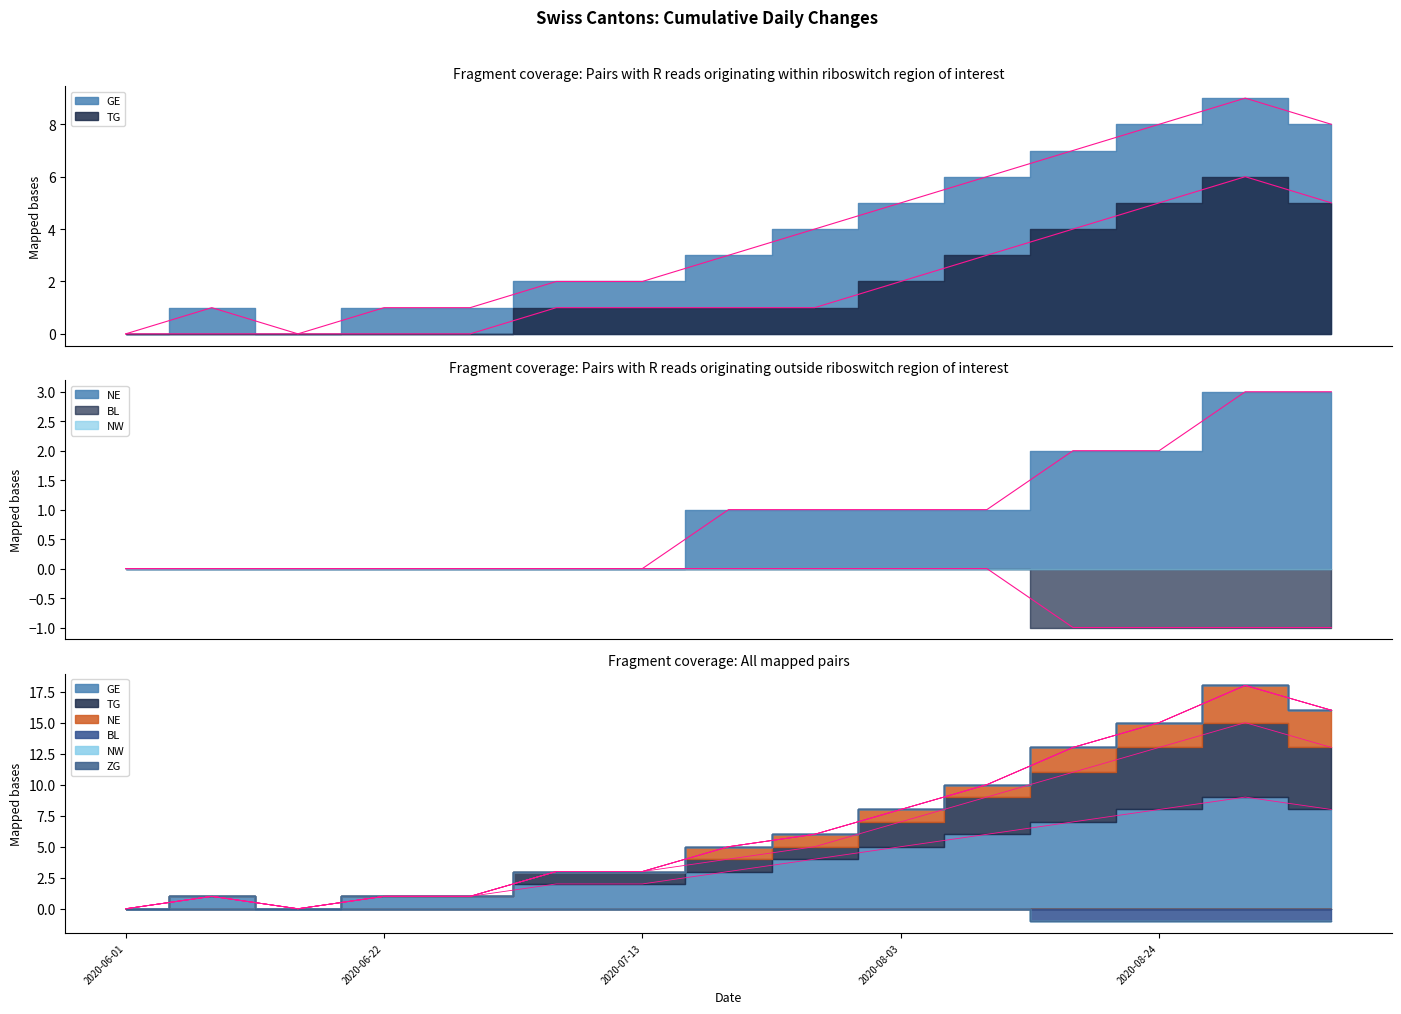

Where is NE nearest to the value 1?

2020-07-20